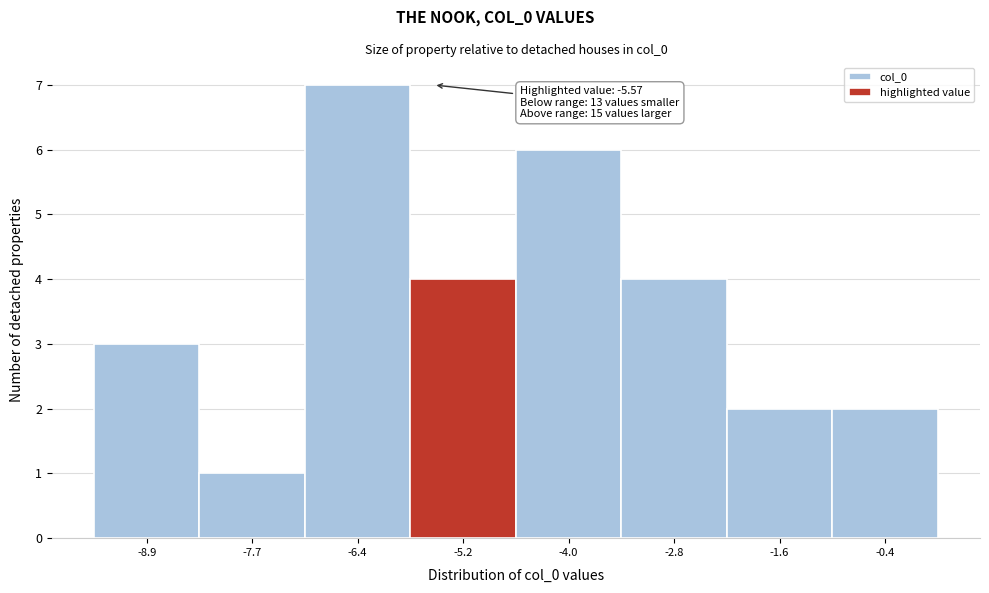

Which range on the x-axis has the tallest bar?

-7.0 to -5.8